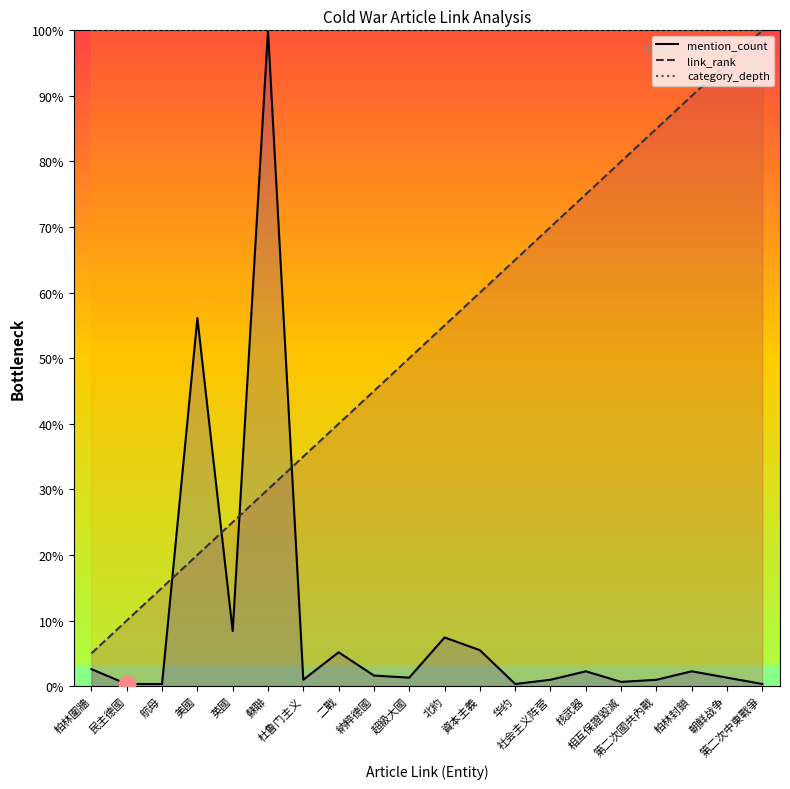

At which label is link_rank closest to 52?

超級大國